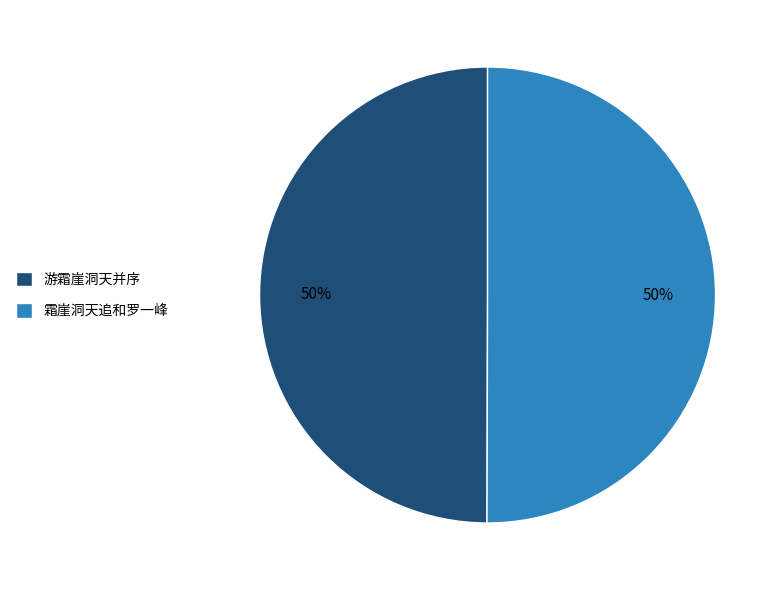

Is it true that 游霜崖洞天并序 is 64% of the pie?

False